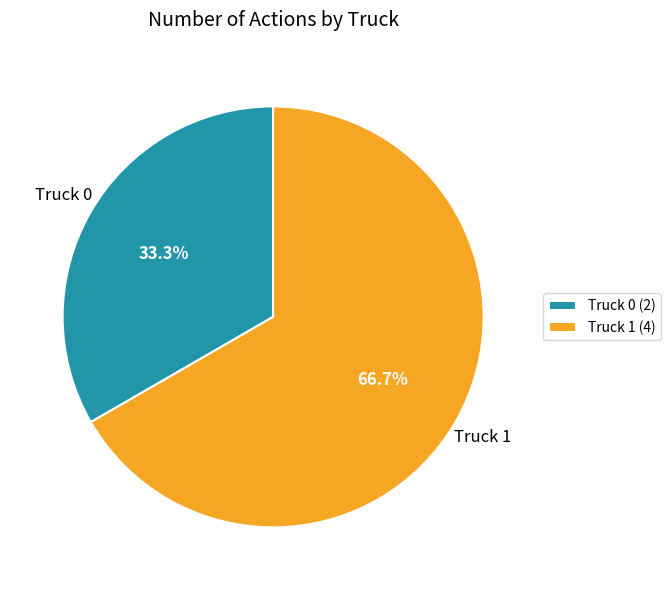

Approximately how many times larger is the value at Truck 0 compared to Truck 1?

0.5